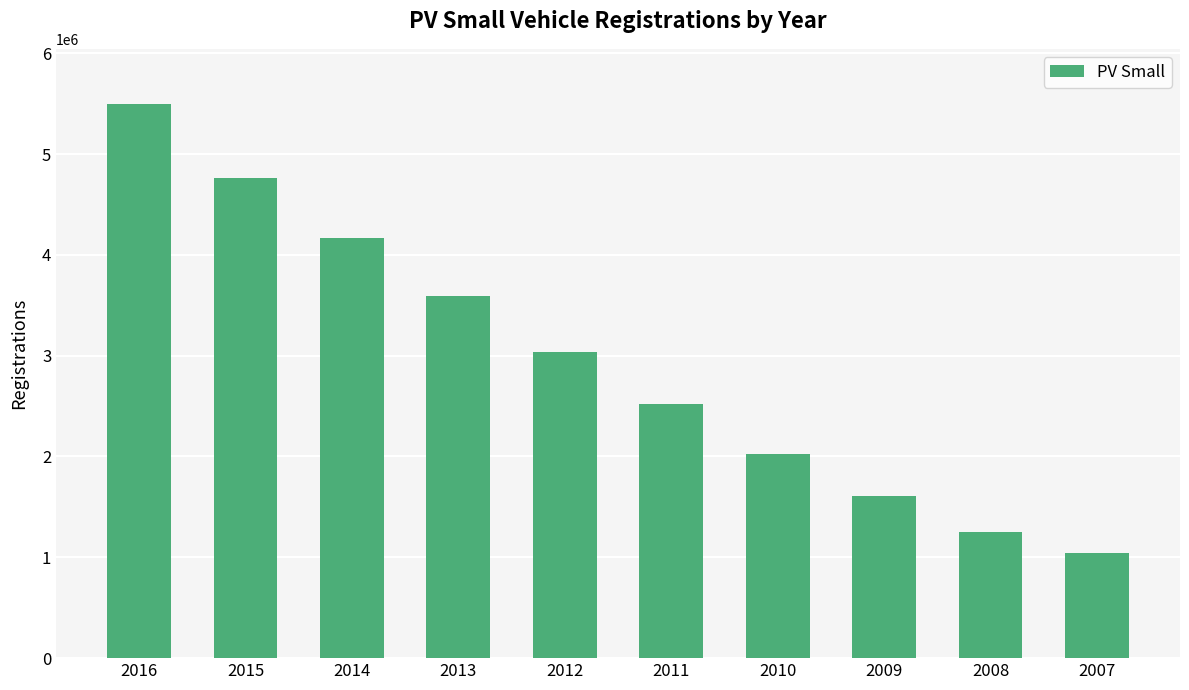

Where does the data first go above 3036800?

2016